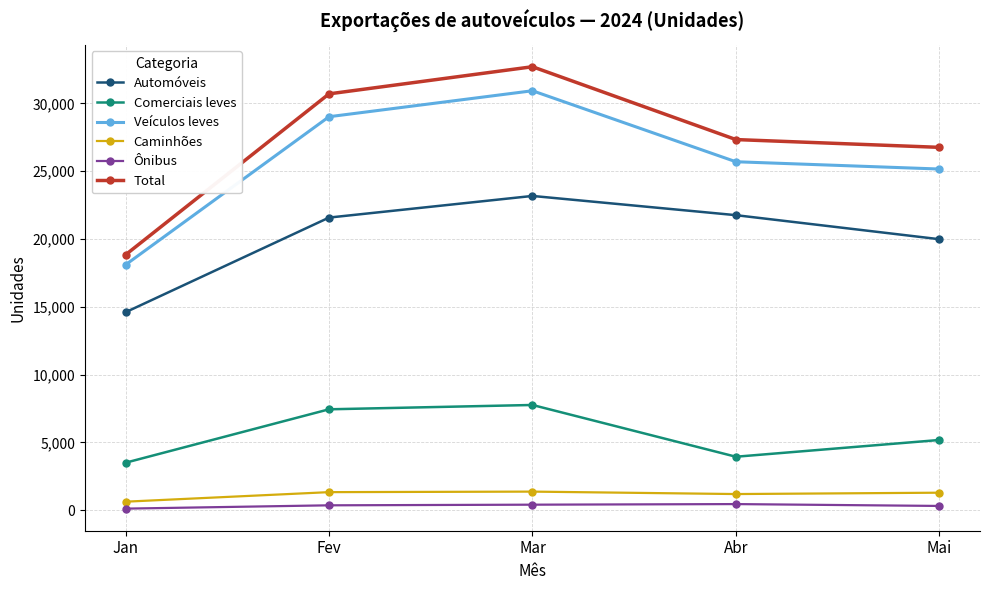

Is it true that Total equals 30705 at Fev?

True